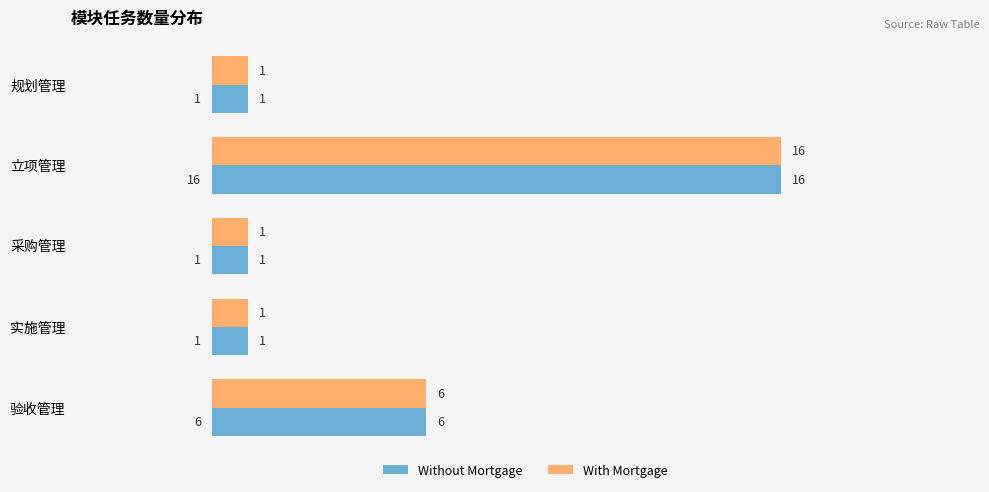

Count the number of data series in this chart.

2